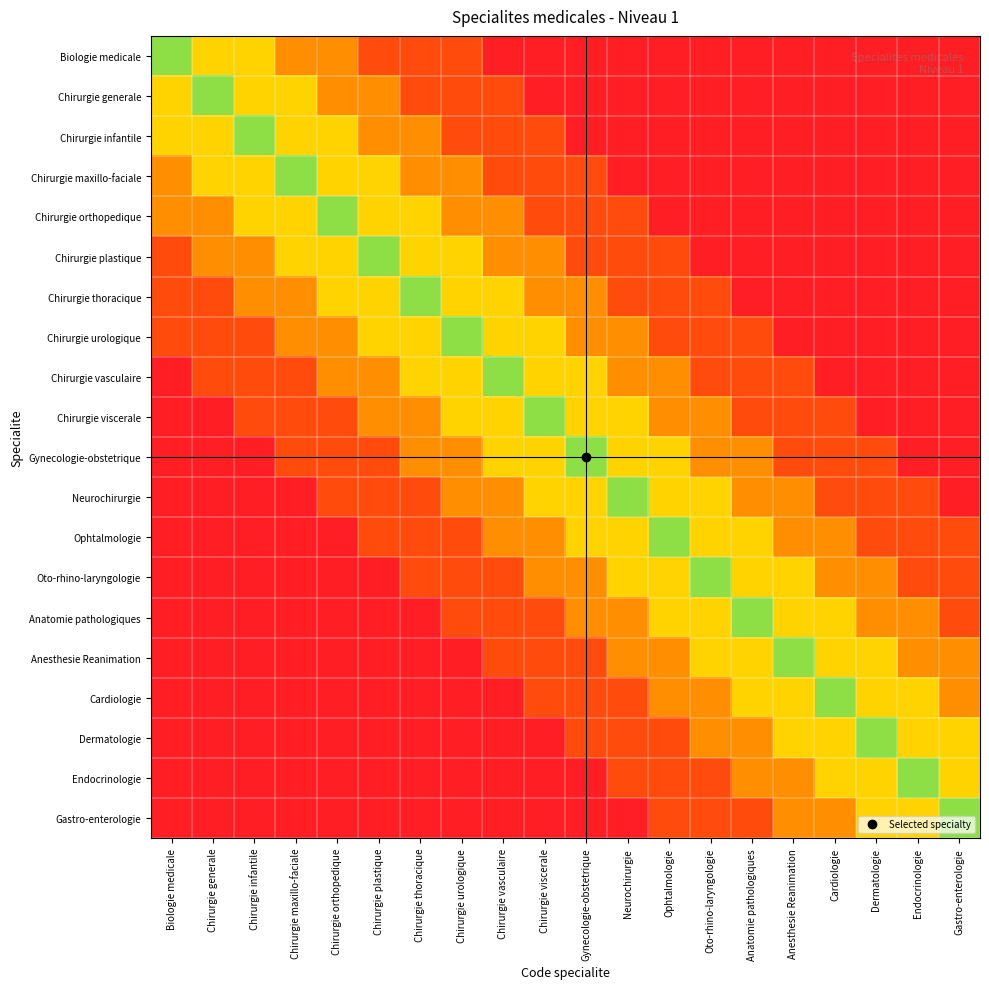

At how many categories does at least one series exceed 0?

20